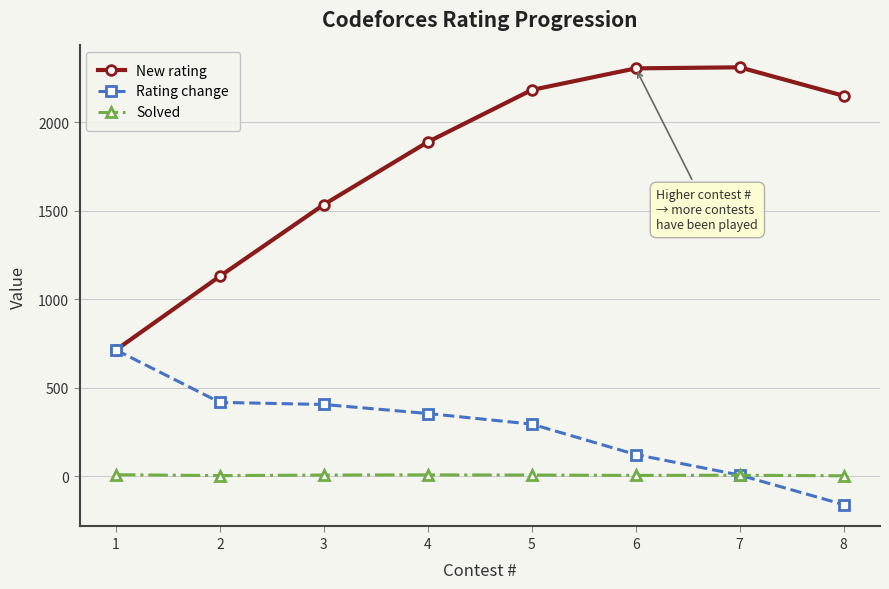

What is the total value across all series at 8?

1991